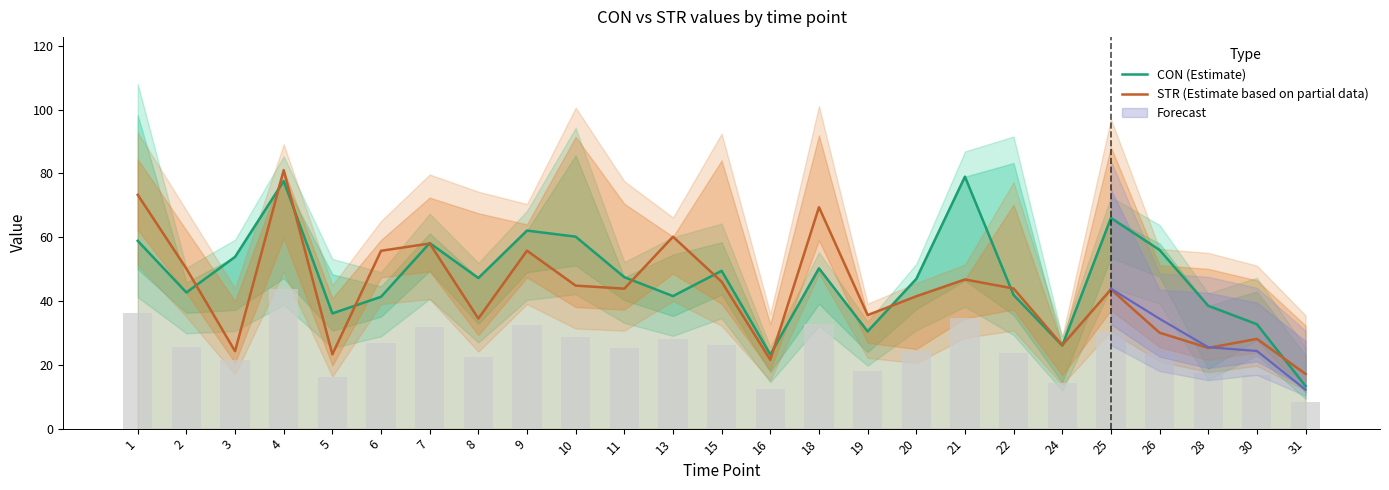

True or false: STR (Estimate based on partial data) has a value of 23.3 at 5.

True